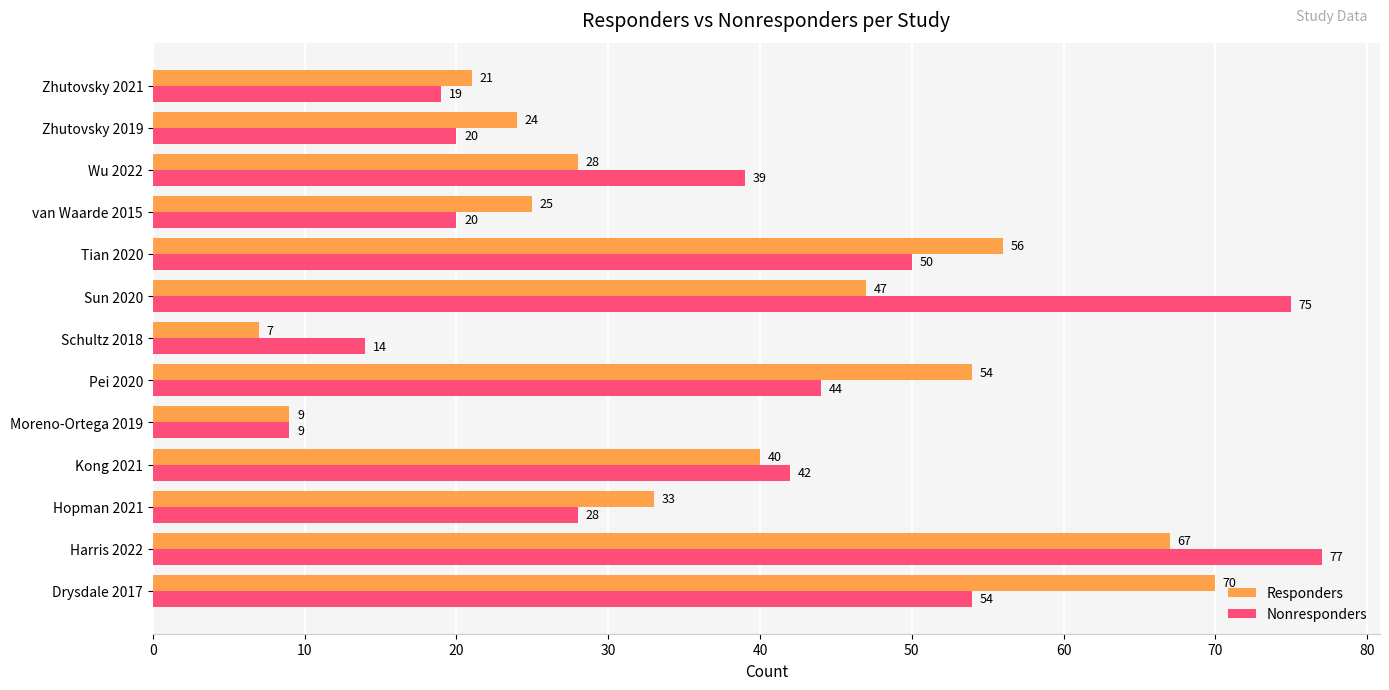

Rank the series by their average value, from lowest to highest.

Responders, Nonresponders